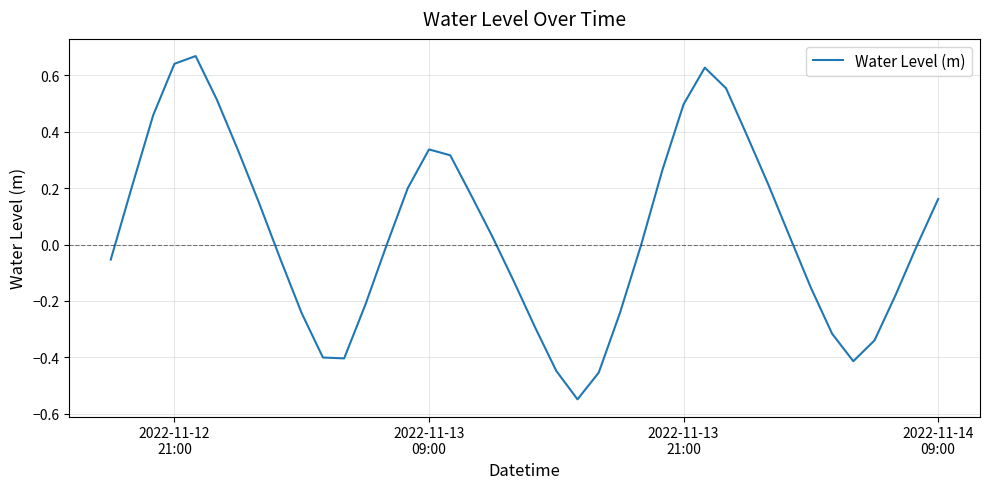

Reading left to right, what are all the values shown in this chart?

-0.1	0.2	0.5	0.6	0.7	0.5	0.3	0.1	-0.1	-0.2	-0.4	-0.4	-0.2	-0.0	0.2	0.3	0.3	0.2	0.0	-0.1	-0.3	-0.4	-0.5	-0.5	-0.2	-0.0	0.3	0.5	0.6	0.6	0.4	0.2	0.0	-0.2	-0.3	-0.4	-0.3	-0.2	-0.0	0.2